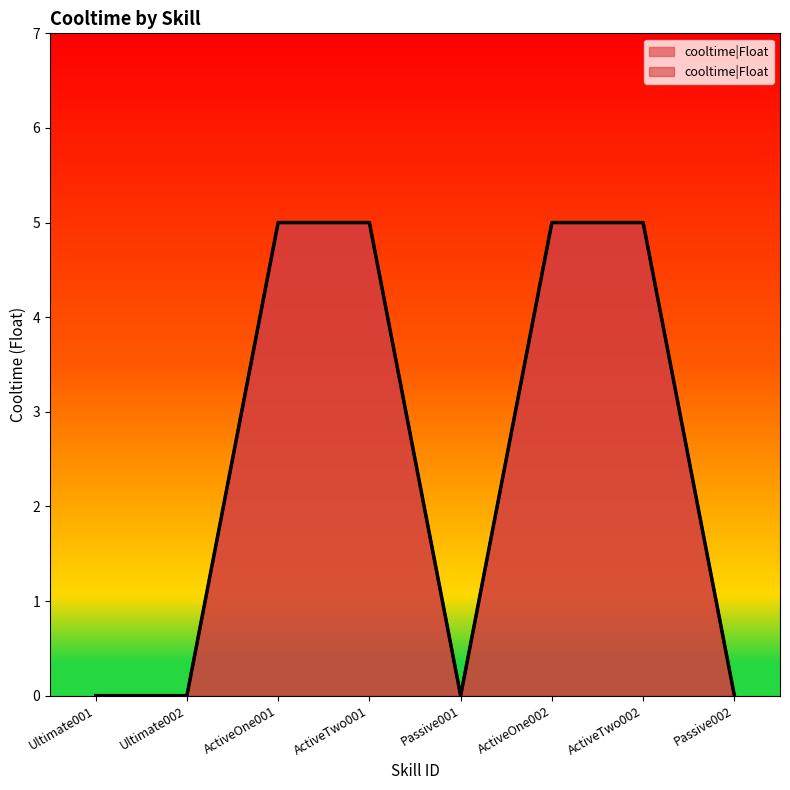

List the labels in order of value, largest first.

ActiveOne001, ActiveTwo001, ActiveOne002, ActiveTwo002, Ultimate001, Ultimate002, Passive001, Passive002